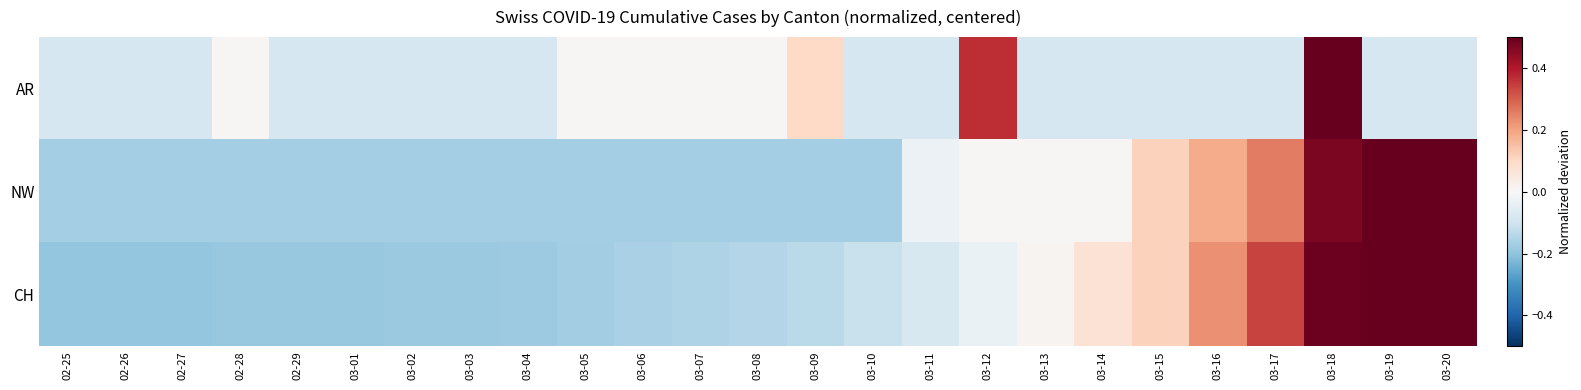

Which has a higher value, 02-27 or 03-06?

03-06